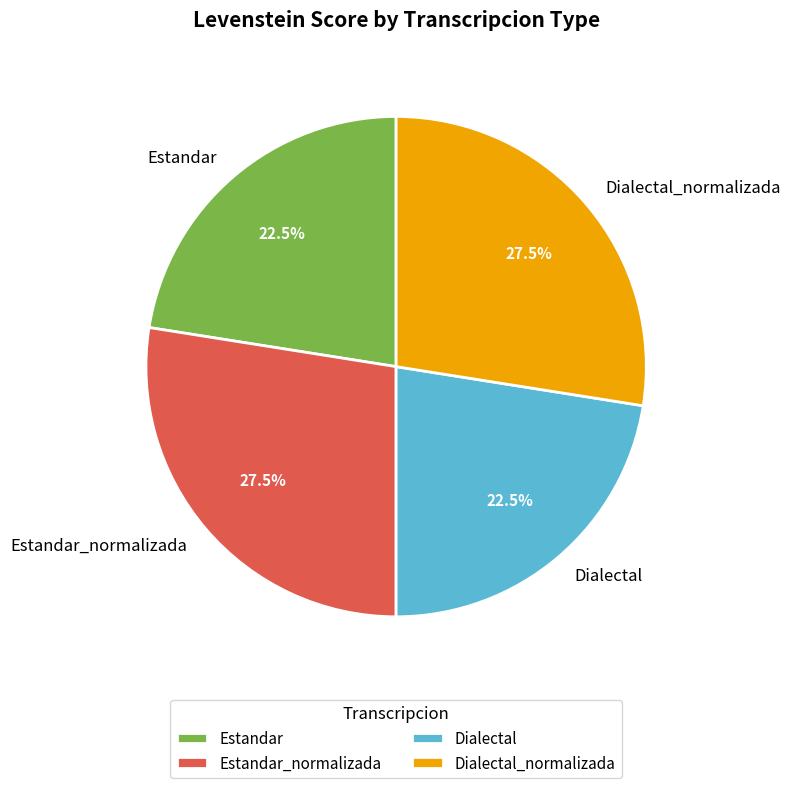

Between Dialectal_normalizada and Estandar, which is larger?

Dialectal_normalizada